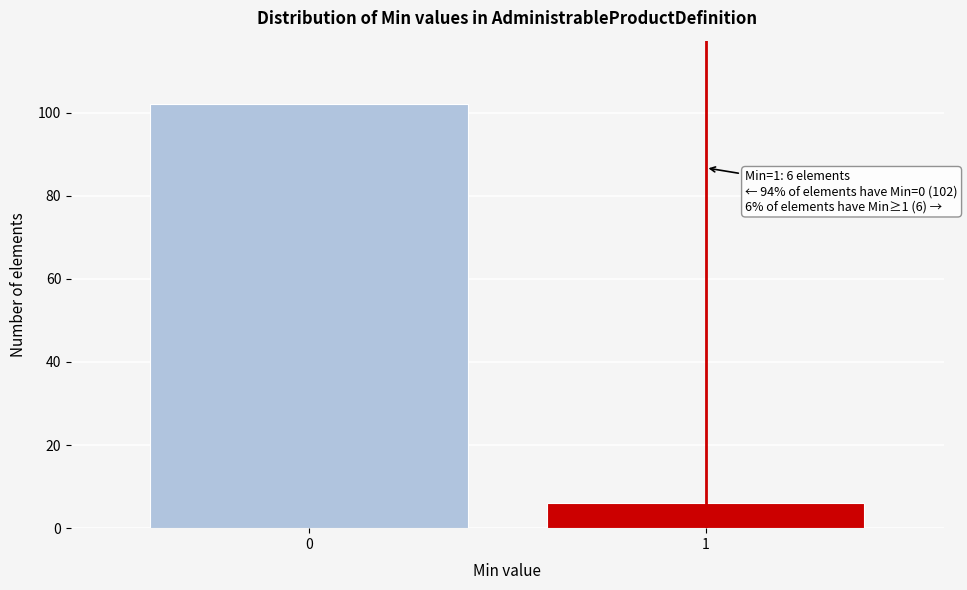

Reading left to right, transcribe all the data shown in this chart.

0=102	1=6